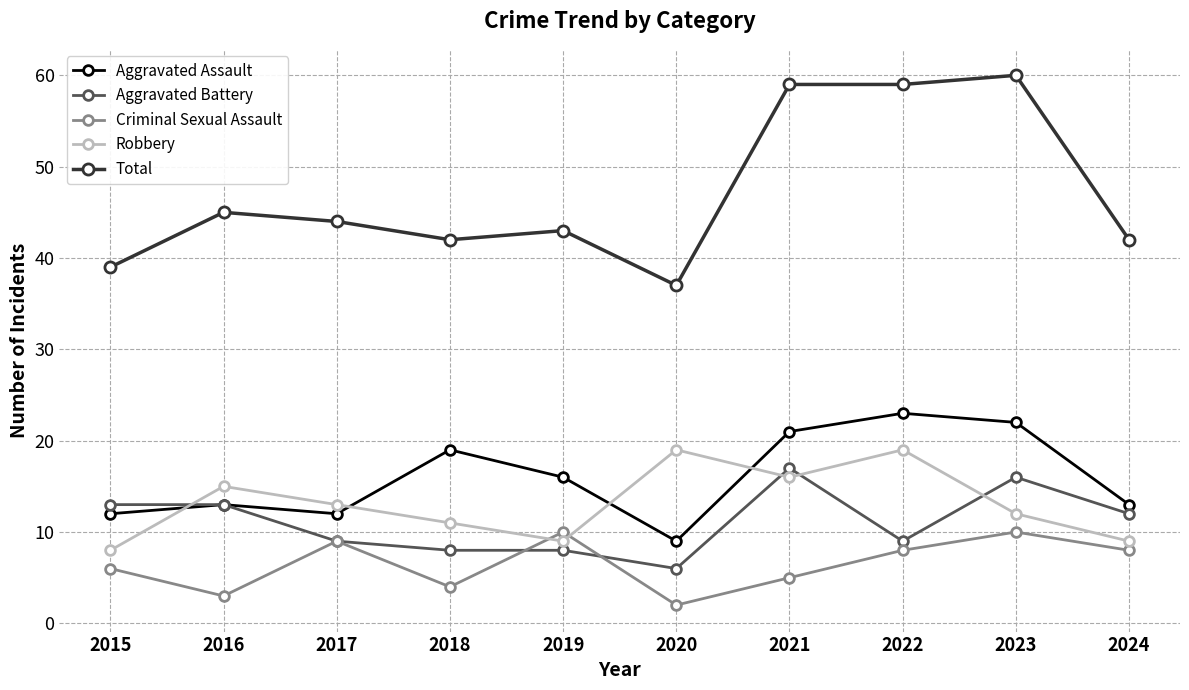

Between which two adjacent categories do Robbery and Criminal Sexual Assault first intersect?

2018 and 2019